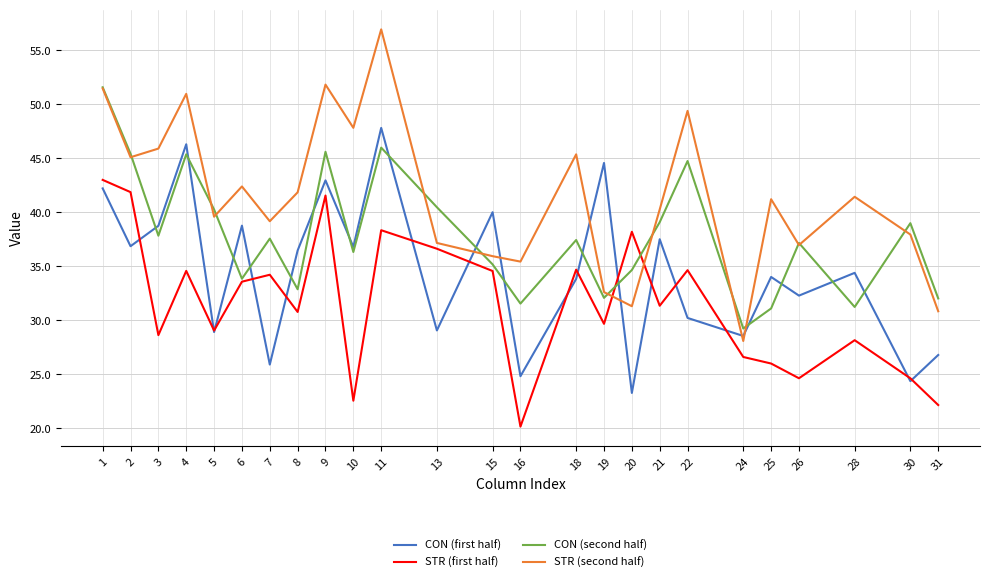

What is the difference between the maximum and second lowest values in the CON (second half) series?

20.5